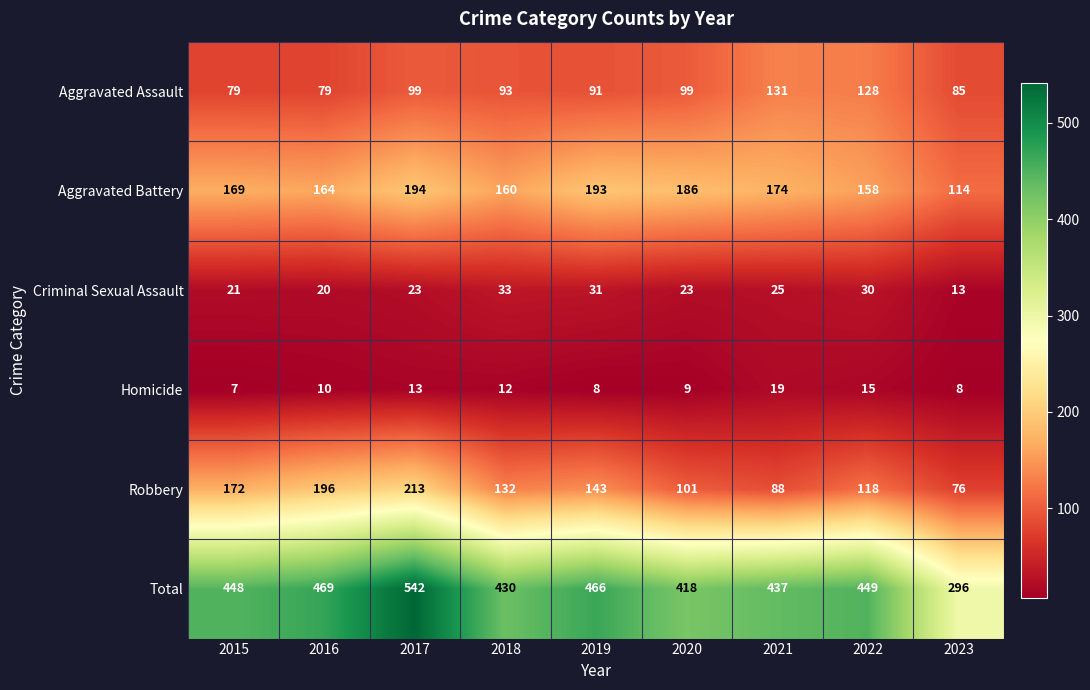

How many categories are shown in the chart?

9